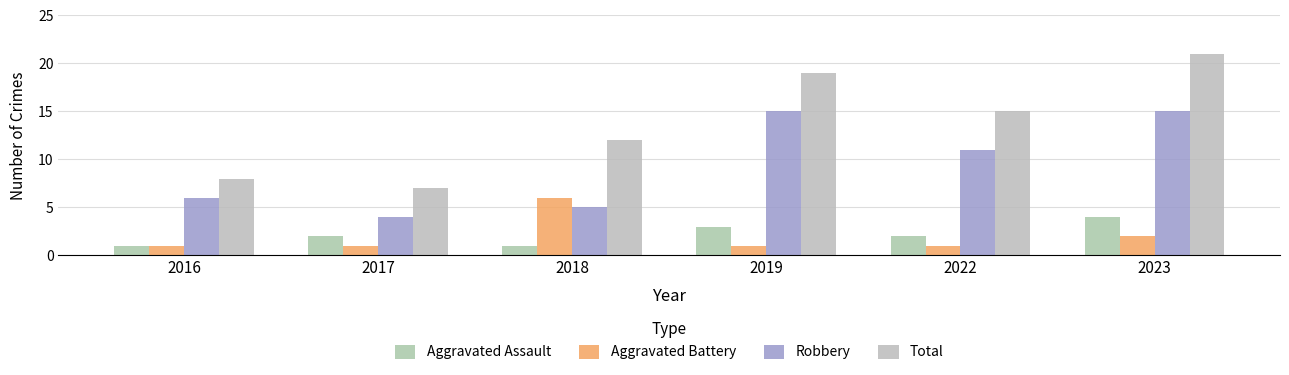

Where is Aggravated Assault nearest to the value 2?

2017